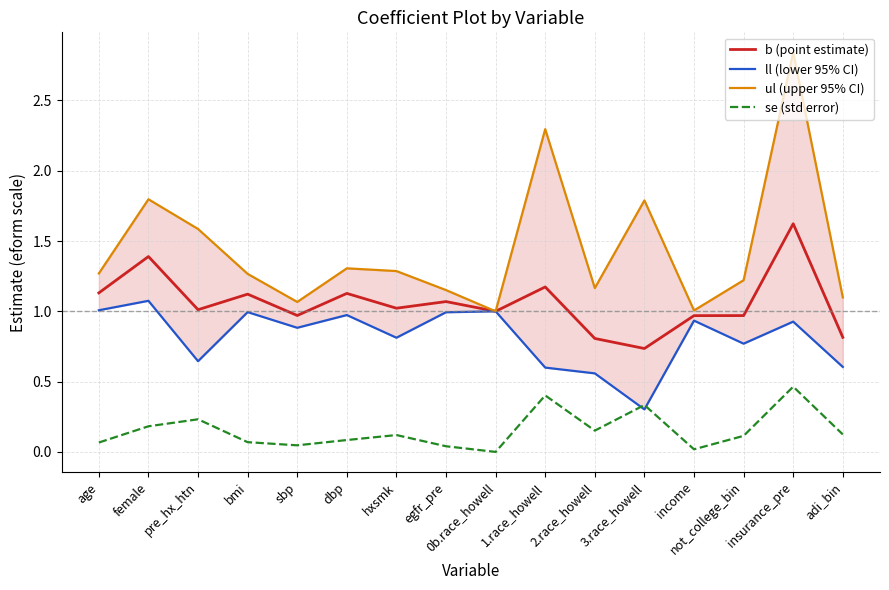

At which category is the sum across all series the highest?

insurance_pre